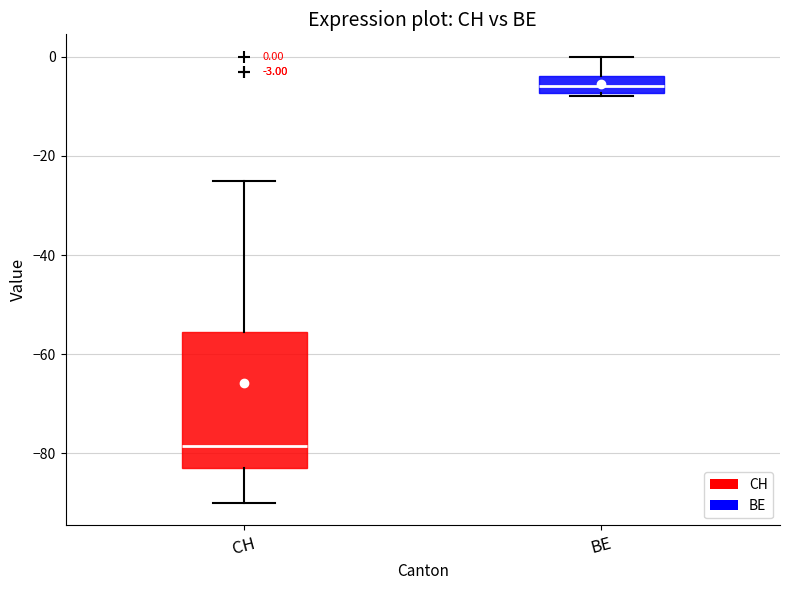

Which box is the tallest, from its lower edge to its upper edge?

CH